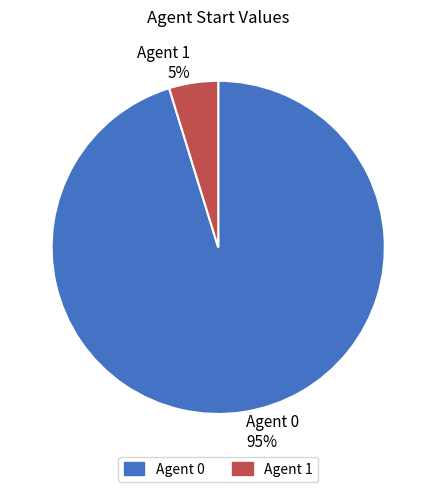

Combined, do Agent 0 95% and Agent 1 5% account for over 50%?

Yes